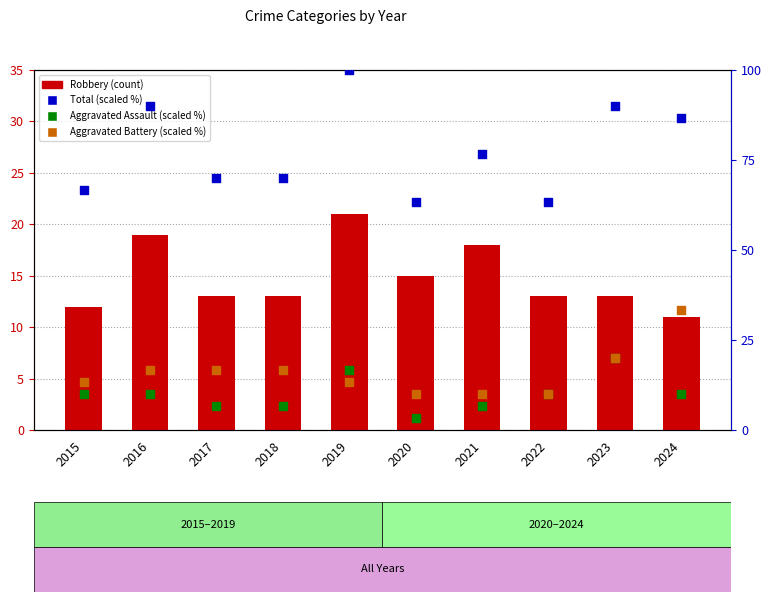

What are all the series names shown in the legend?

Robbery, Total (scaled %), Aggravated Assault (scaled %), Aggravated Battery (scaled %)